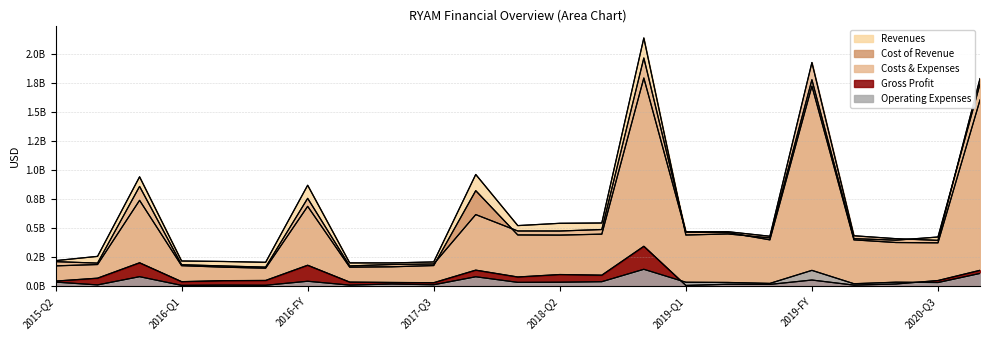

Which category has the lowest value in the Cost of Revenue series?

2016-Q3